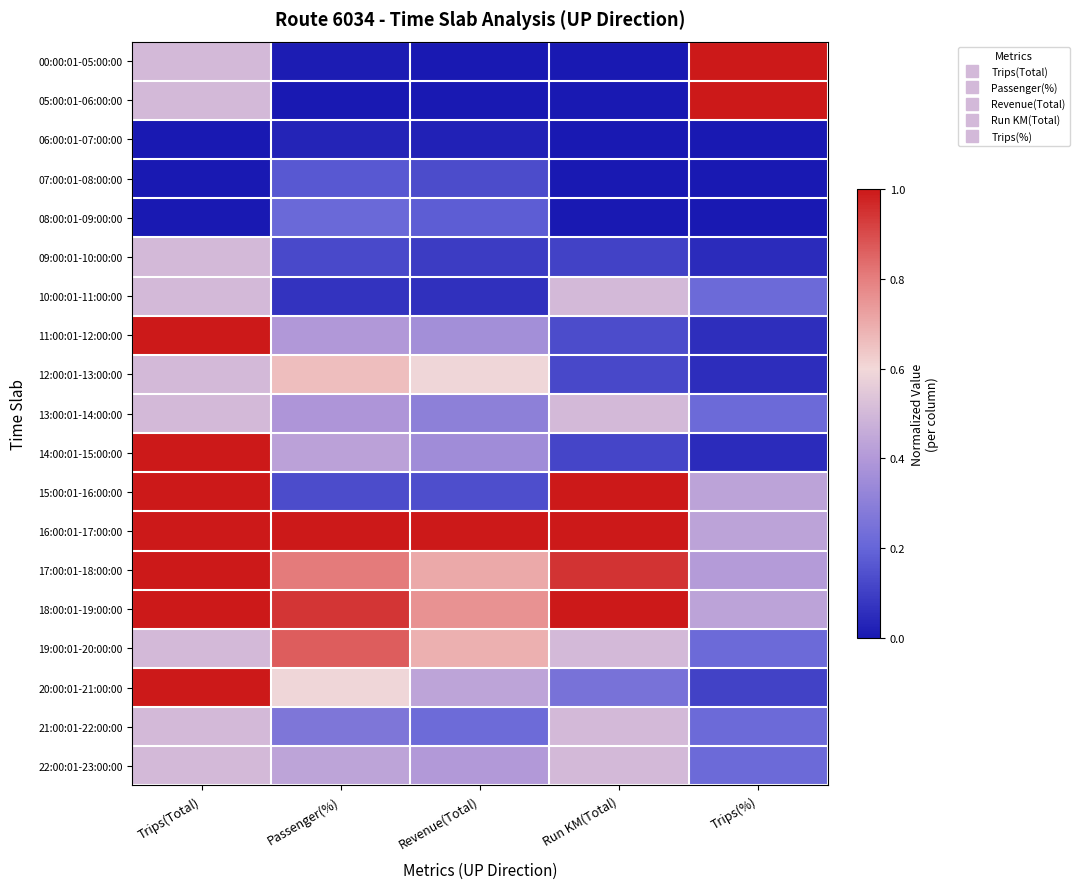

At which category is the sum across all series the highest?

Trips(Total)